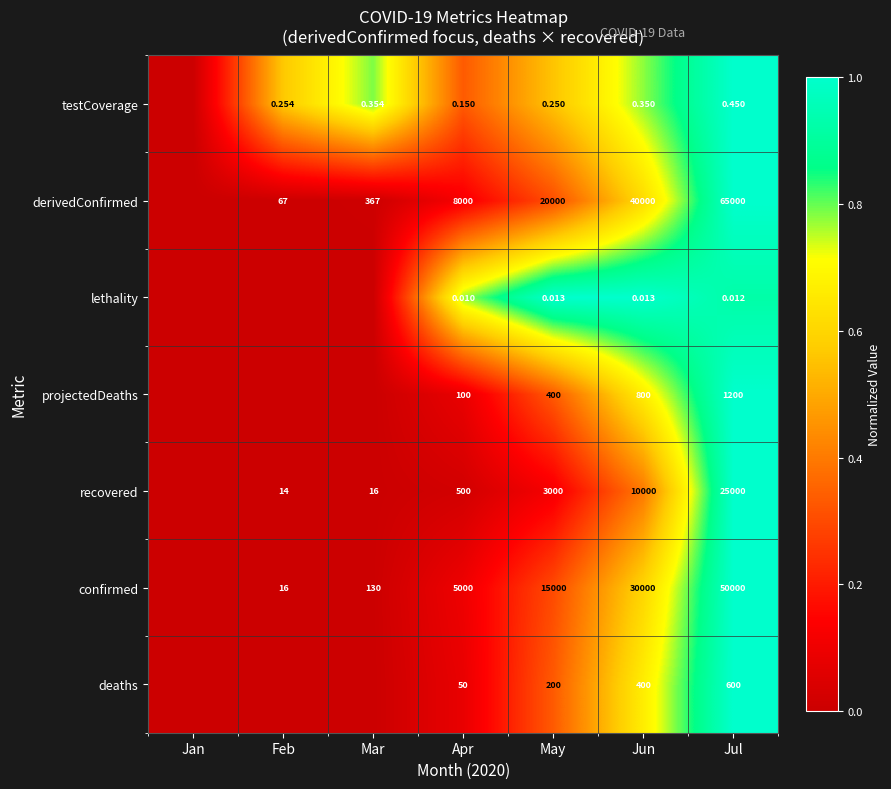

Between May and Jun, which series saw the biggest shift?

derivedConfirmed